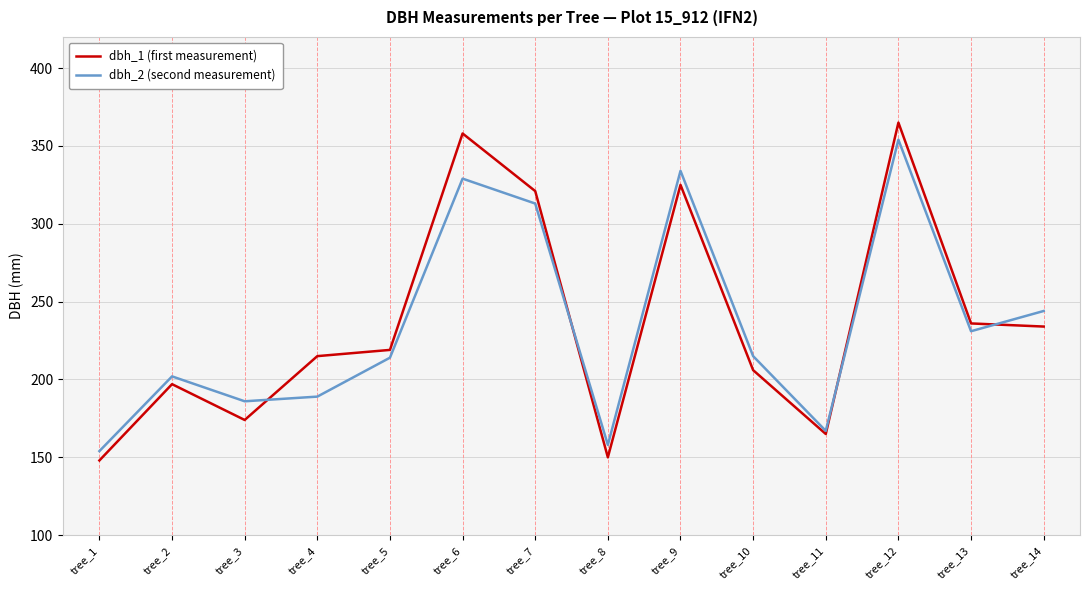

What is the sum of all dbh_1 (first measurement) values?

3313